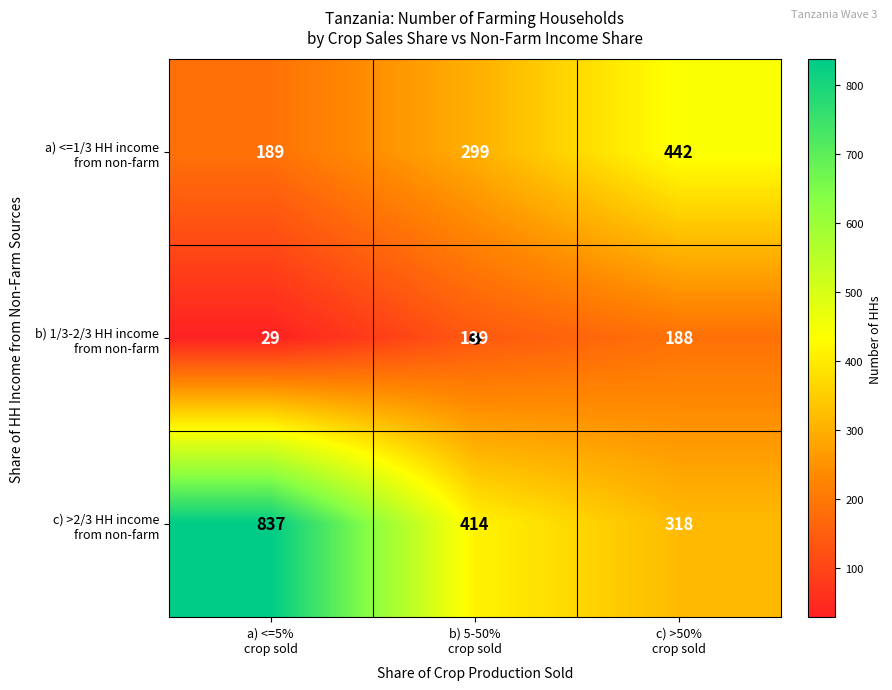

What is the greatest value displayed?

837